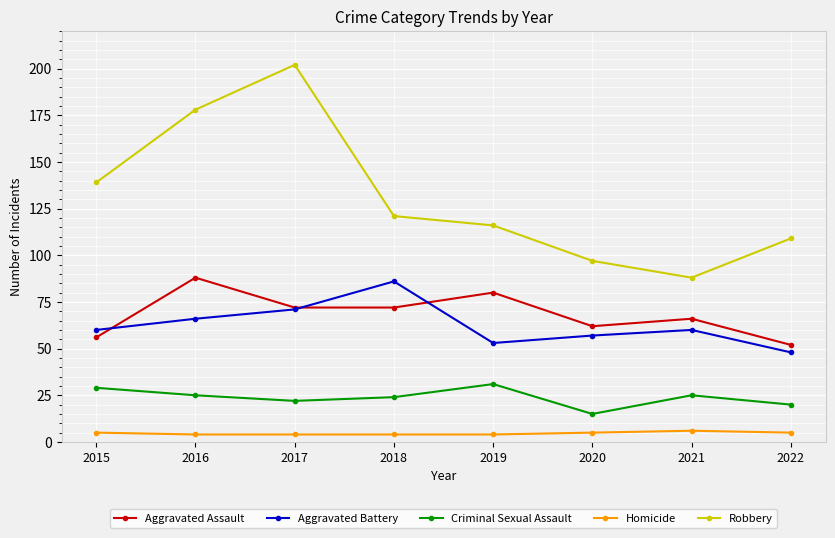

What is the maximum value for Aggravated Battery?

86